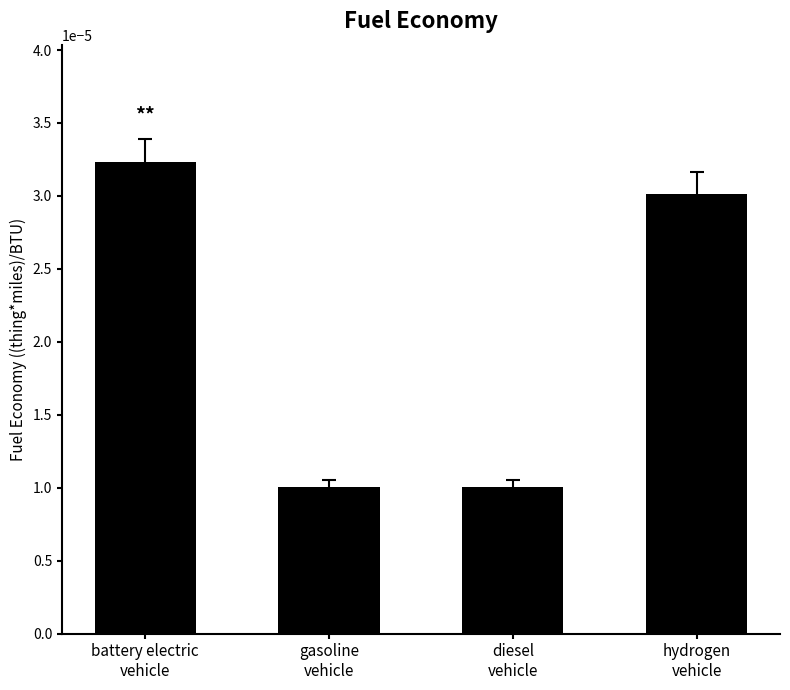

Count the values in the range 0 to 1.

4